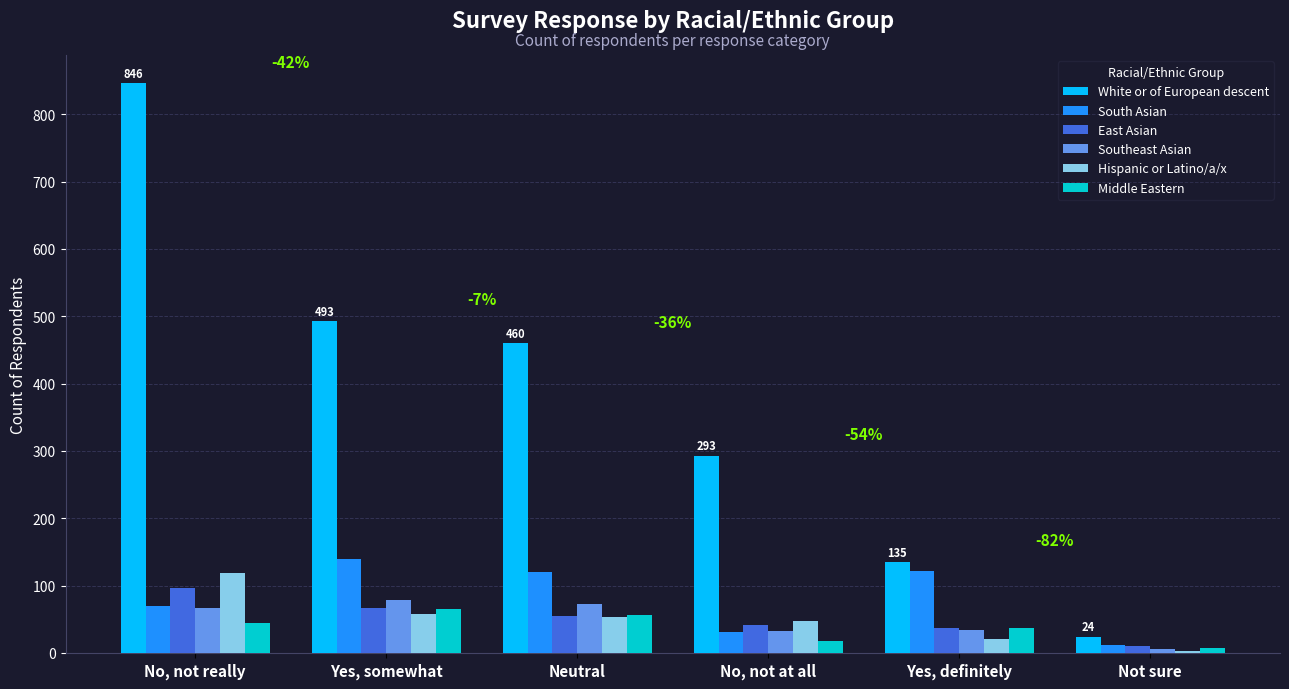

Which category has the lowest value across all series?

Not sure